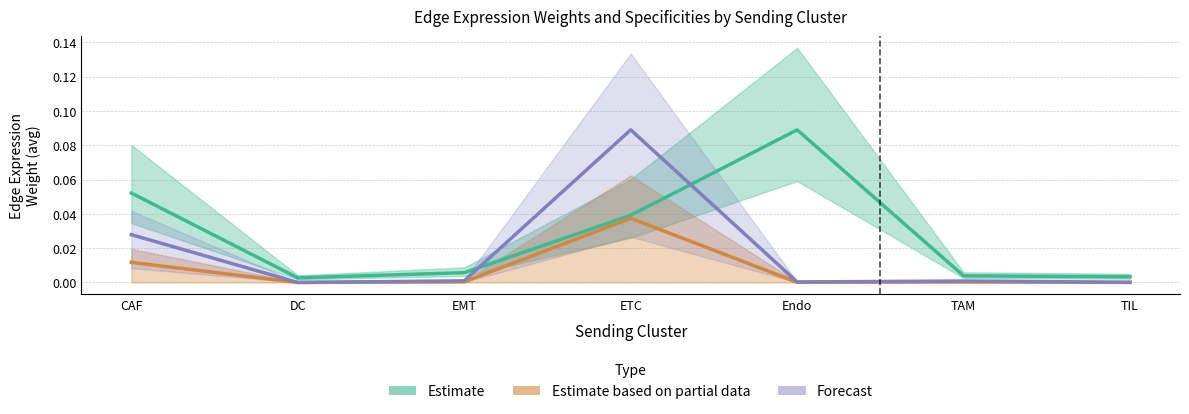

List the labels in order of Edge average expression weight value, smallest first.

DC, TIL, TAM, EMT, ETC, CAF, Endo